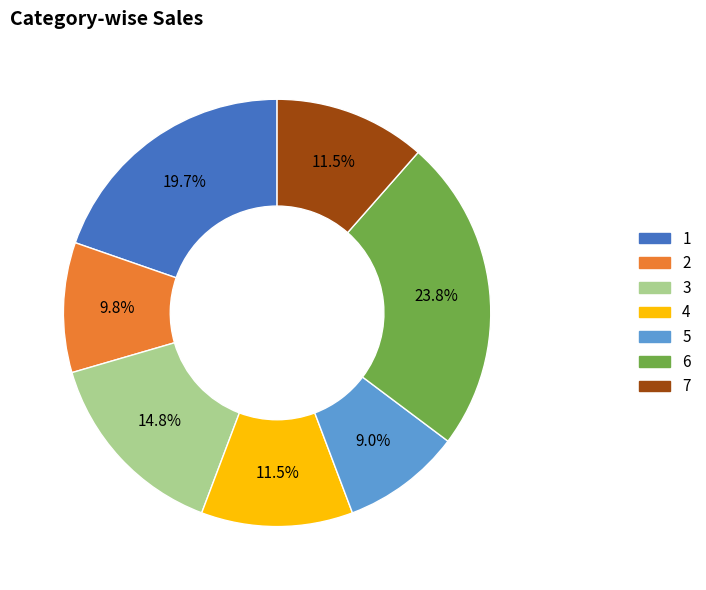

Is it true that 5 is 9% of the pie?

True